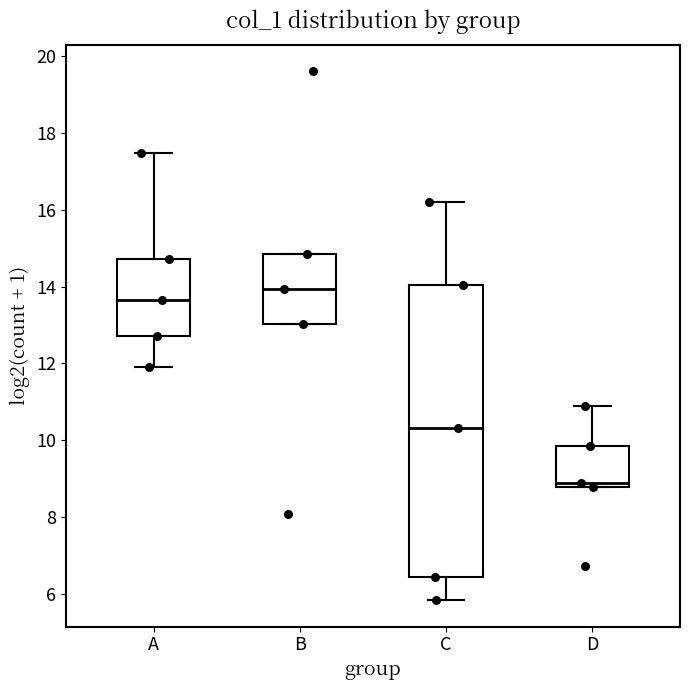

Reading left to right, read every box against the y-axis: the position of its median line, the range the box covers, and the ends of its whiskers. The values are not printed on the chart, so give them approximately, as read against the axis.

A: median 13.6, box 12.8 to 14.8, whiskers 12.0 to 17.4
B: median 14.0, box 13.0 to 14.8, whiskers 13.0 to 14.8
C: median 10.4, box 6.4 to 14.0, whiskers 5.8 to 16.2
D: median 8.8 (just above the box's lower edge), box 8.8 to 9.8, whiskers 8.8 to 10.8